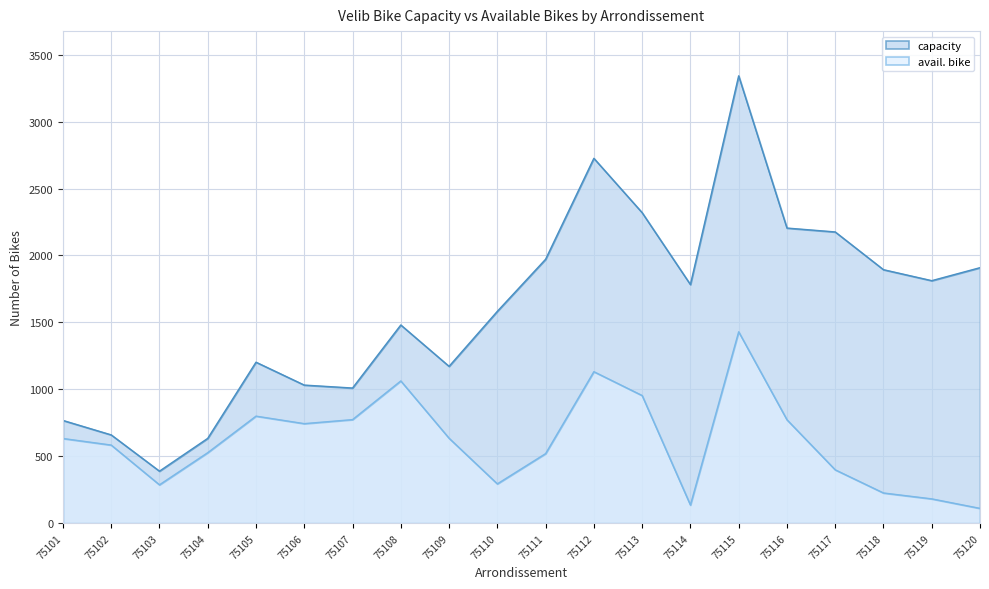

Between 75102 and 75114, which series saw the biggest shift?

capacity